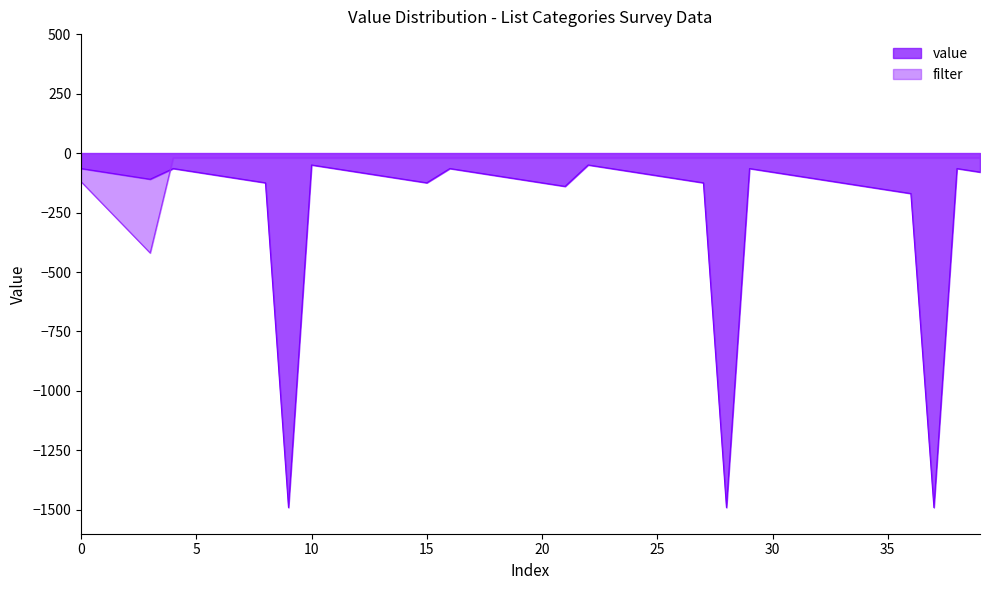

What is the difference between the second highest and second lowest values?

1440